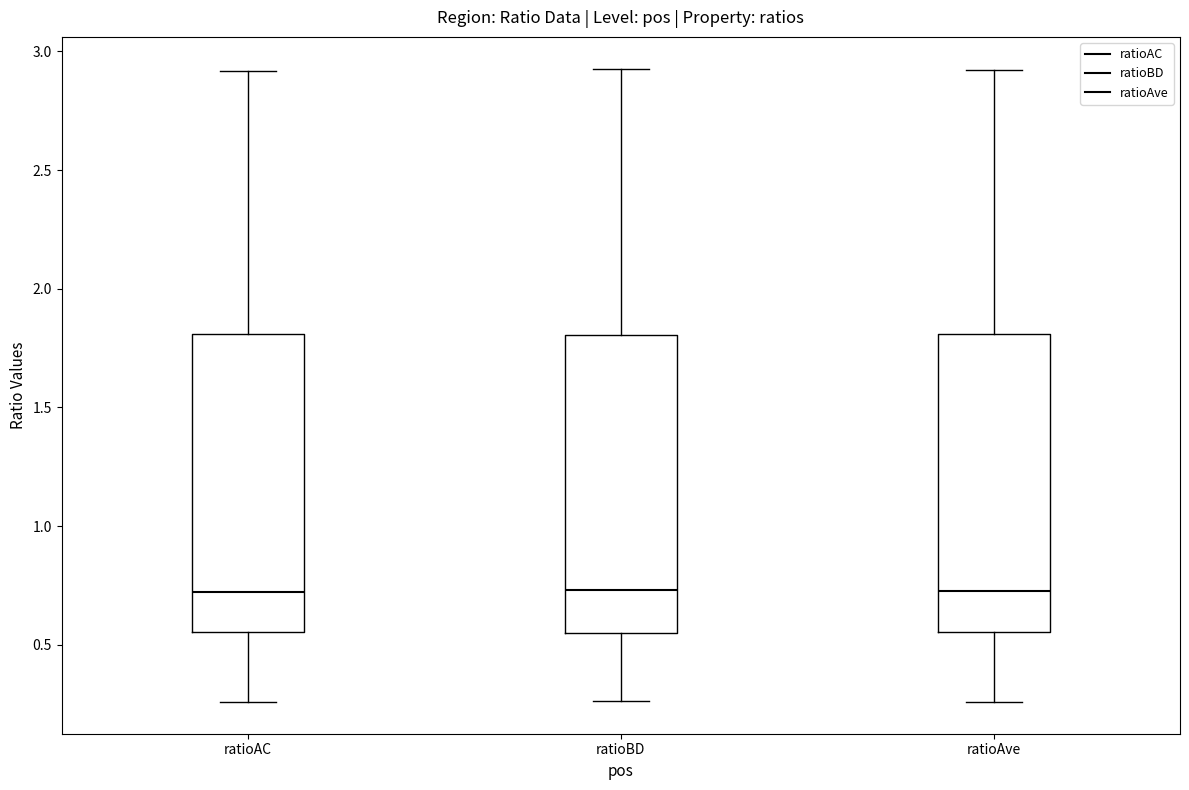

Reading left to right, transcribe this box plot: for each box, give where its median line is, the range the box spans, and where its two whiskers end, as read against the y-axis. The values are not printed on the chart, so give them approximately, as read against the axis.

ratioAC: median 0.70, box 0.55 to 1.80, whiskers 0.25 to 2.90
ratioBD: median 0.75, box 0.55 to 1.80, whiskers 0.25 to 2.95
ratioAve: median 0.75, box 0.55 to 1.80, whiskers 0.25 to 2.90